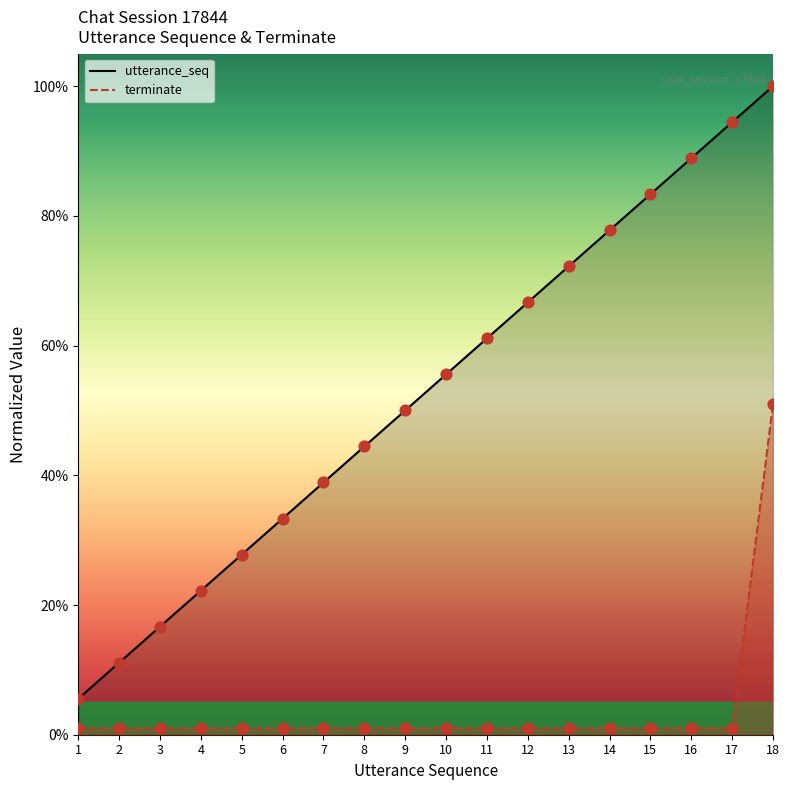

At how many categories does at least one series exceed 0?

18